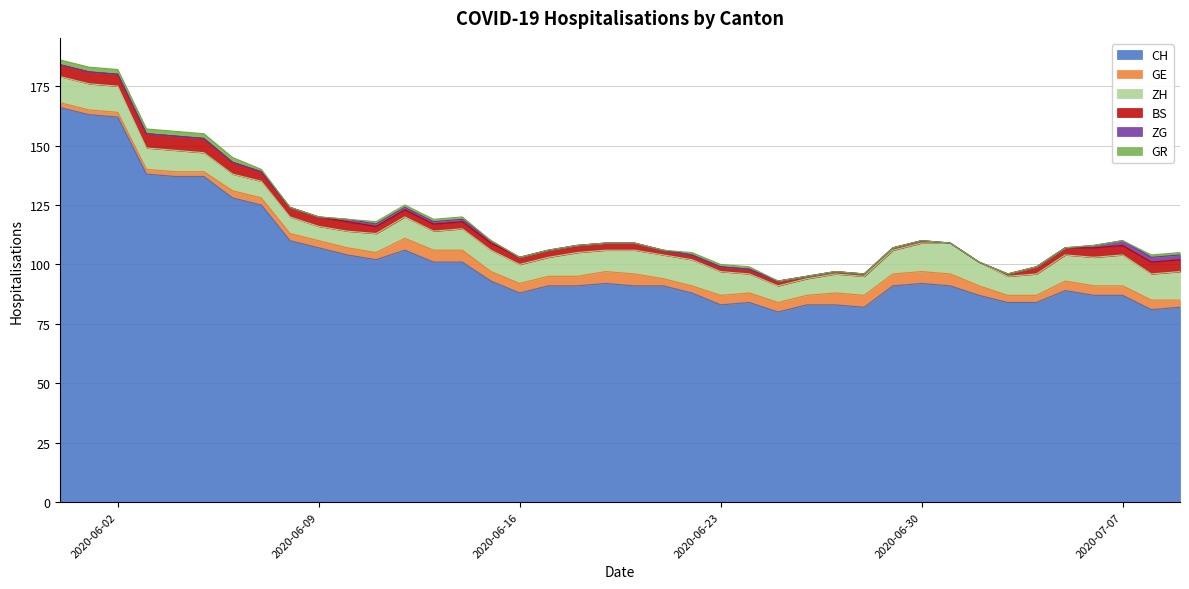

What is the highest value of the GE series?

5